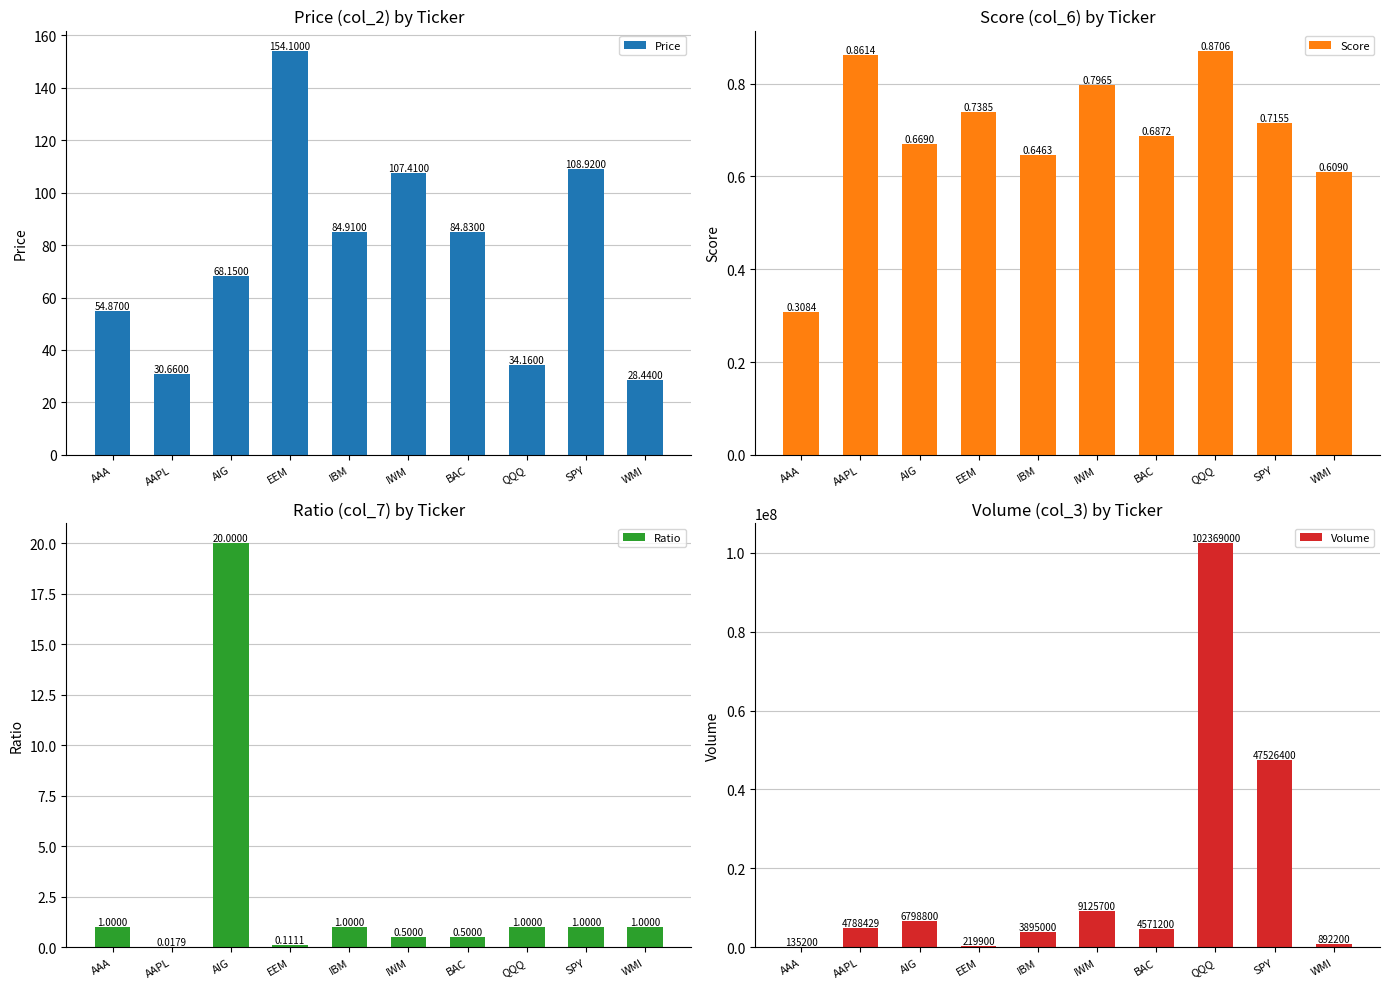

Which series has the largest range (max minus min)?

Volume